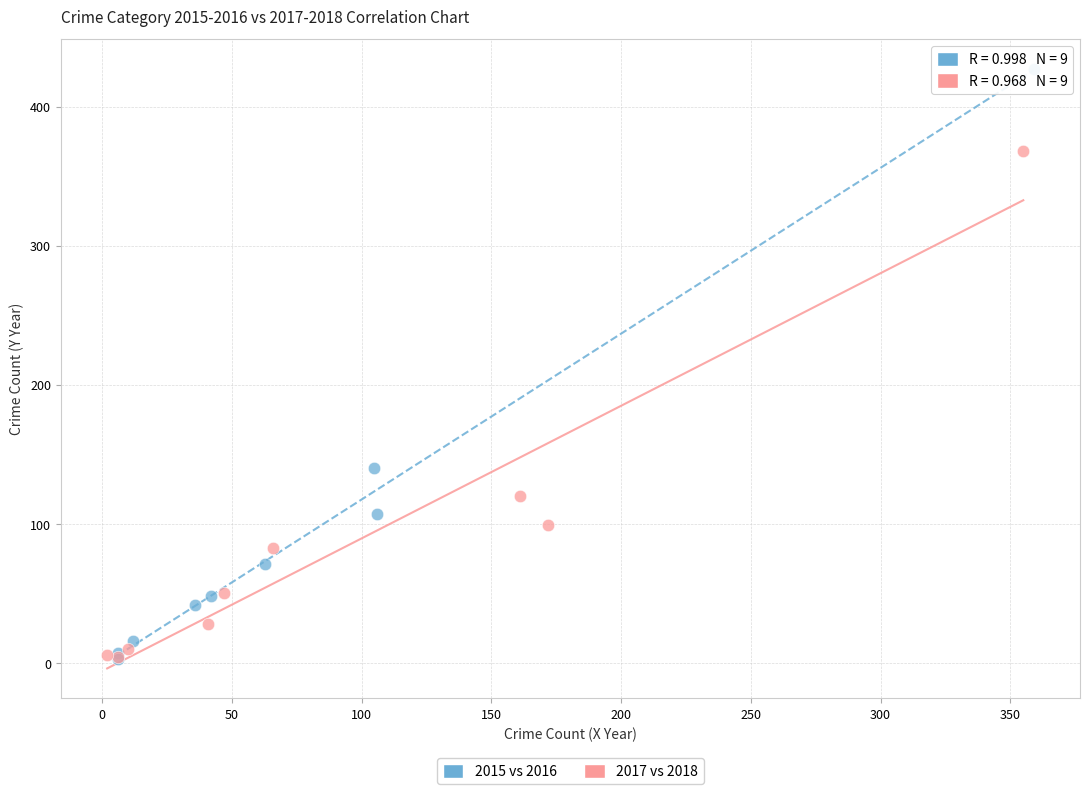

Which series reaches the maximum Y coordinate?

2015 vs 2016